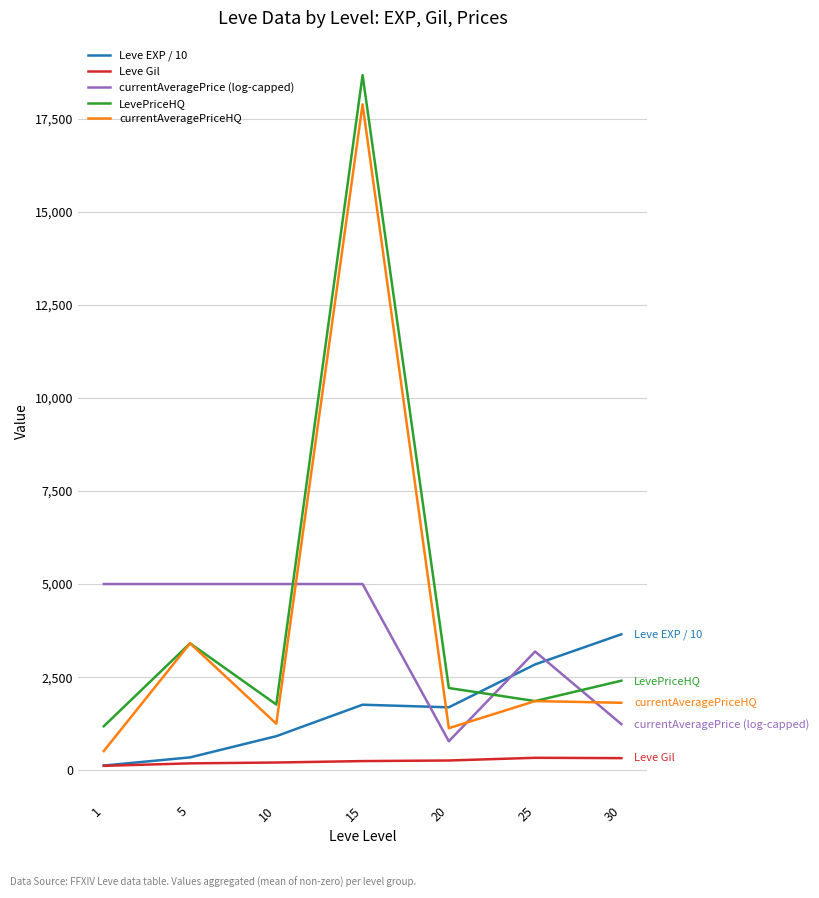

Read the currentAveragePriceHQ value at 20.

1125.0